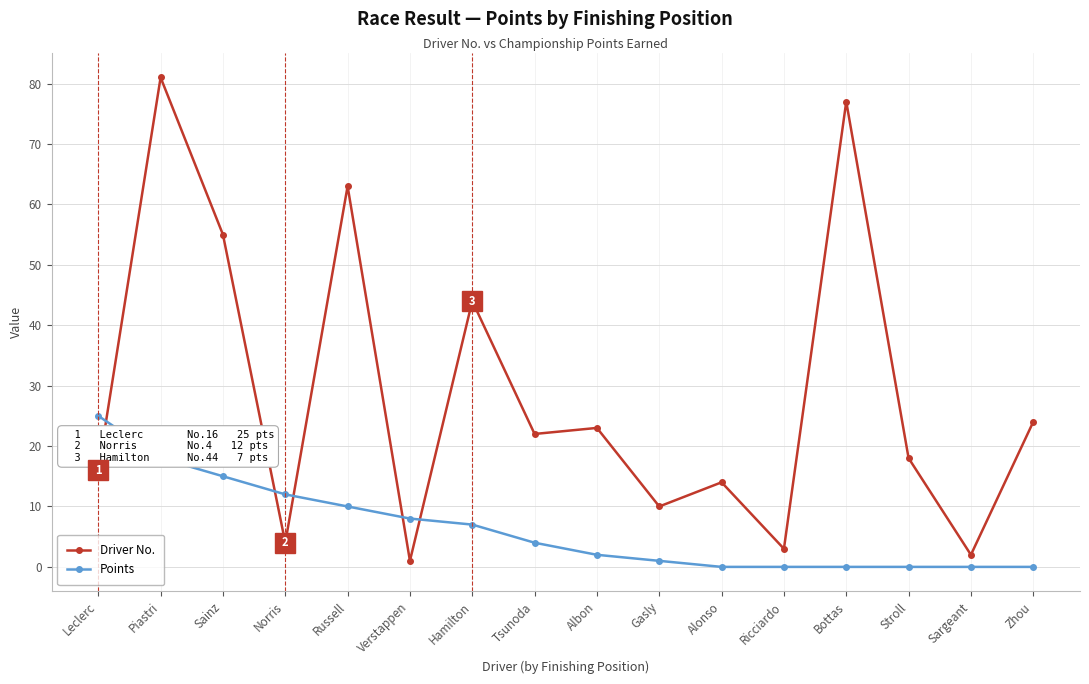

List the series in order of their peak value, highest first.

Driver No., Points